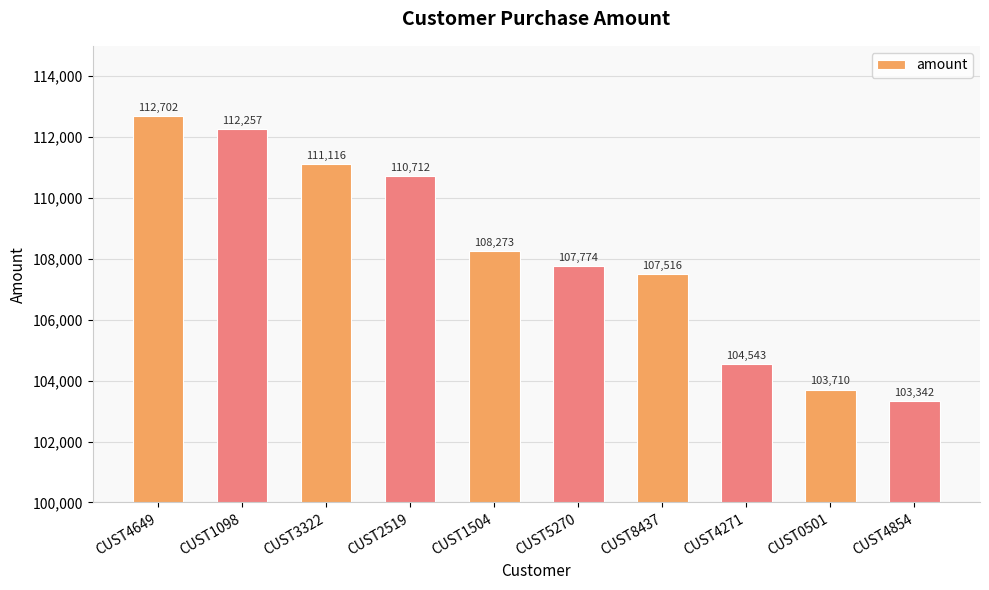

What is the value of the 5th bar from the left?

108273